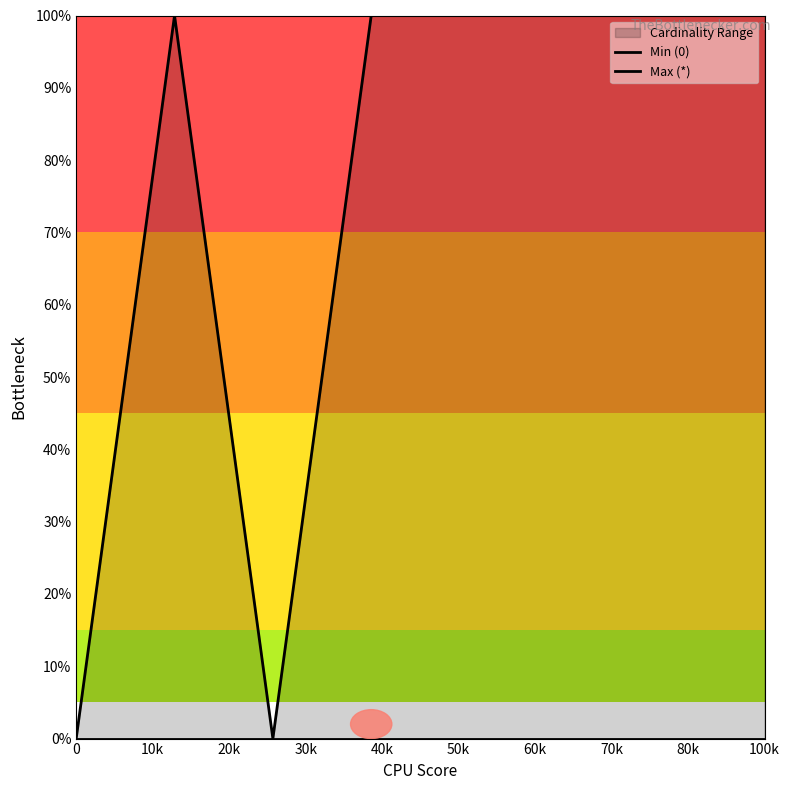

True or false: Max (*) has a value of 1 at 60k.

True